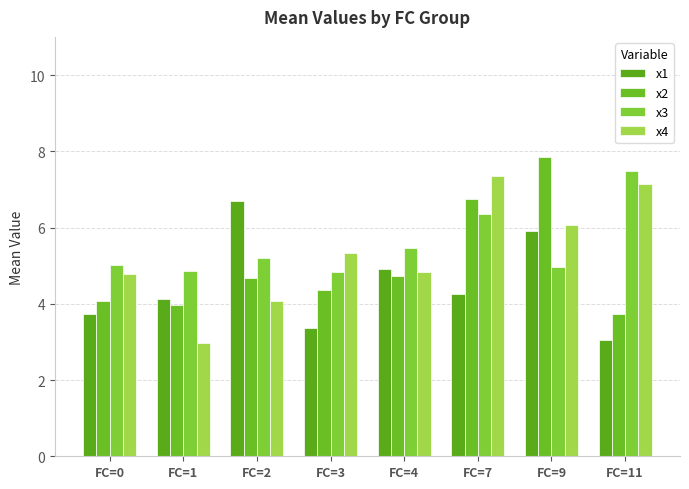

What value does the x3 series have at FC=2?

5.2